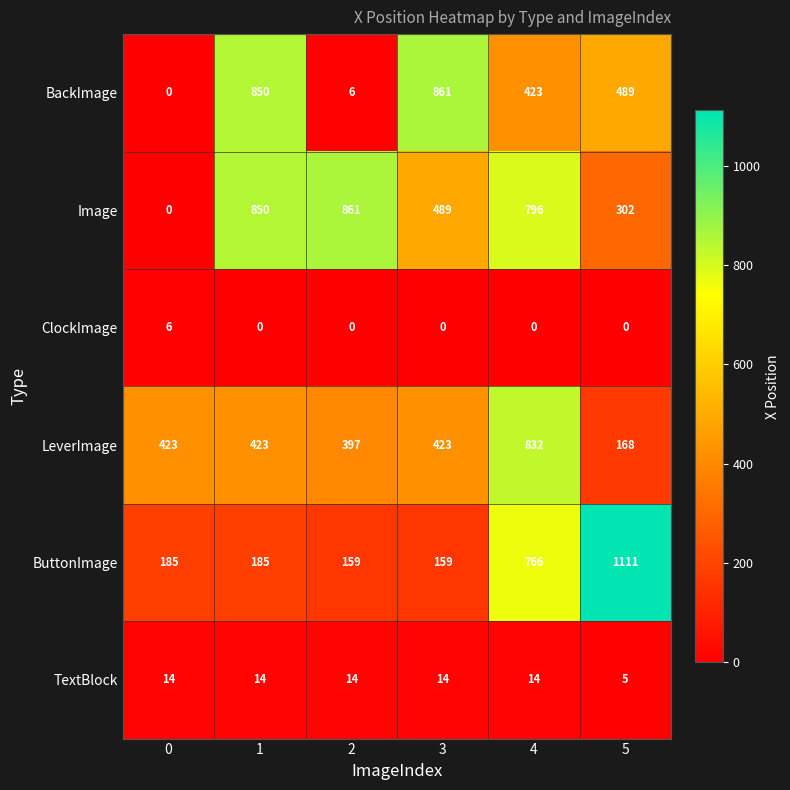

What is the total value across all series at 5?

2075